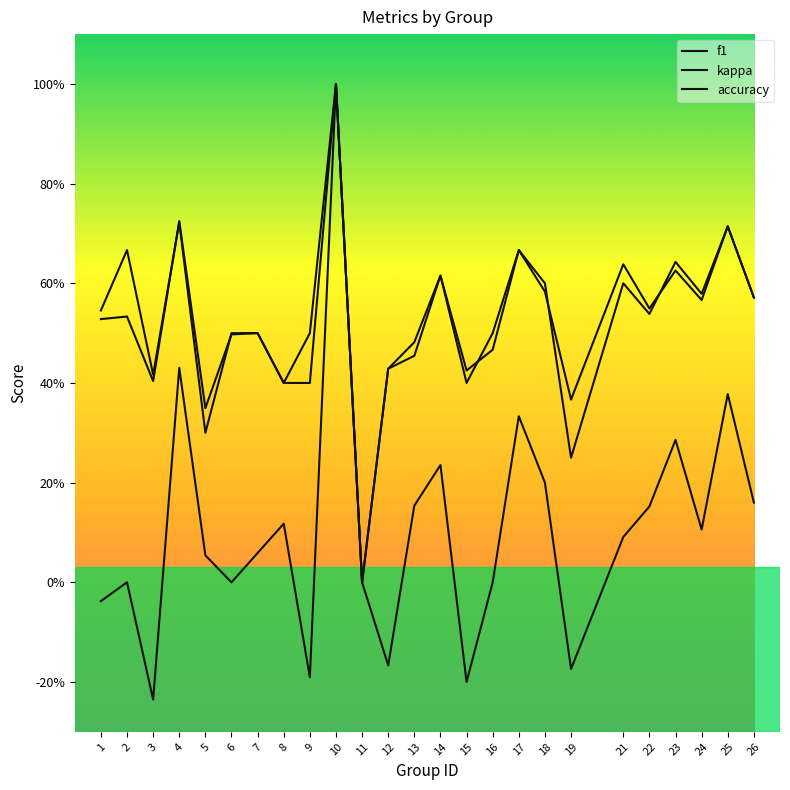

Does the chart display data point markers on the line(s)?

No